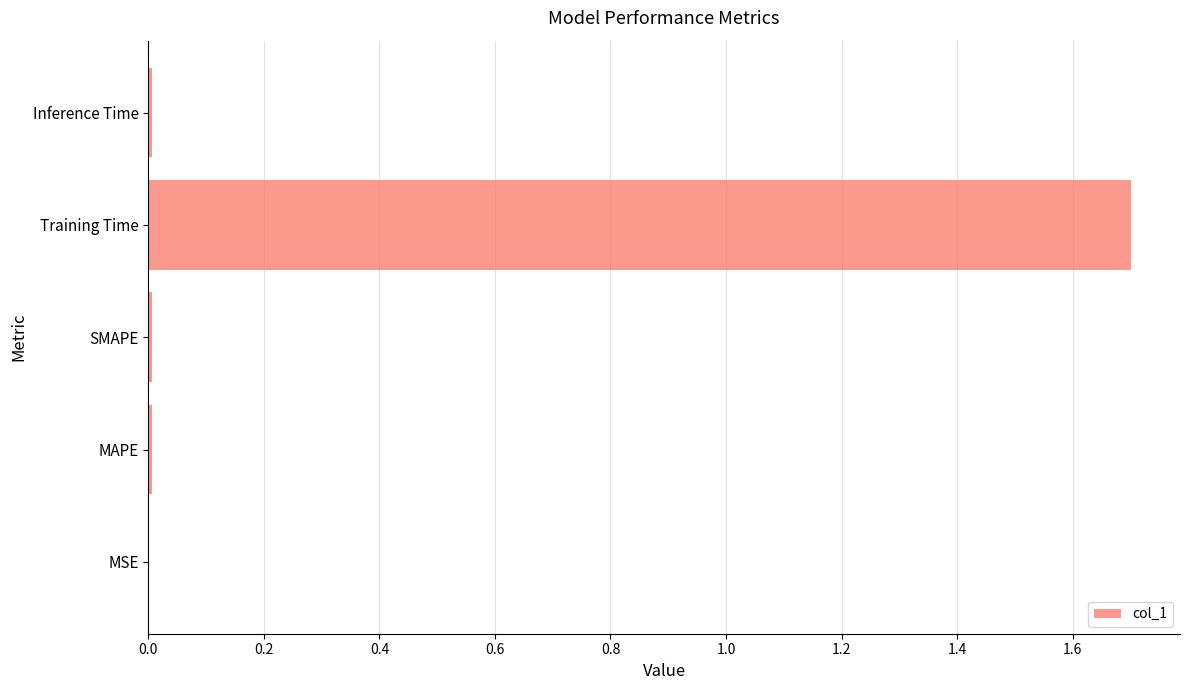

What is the average value?

0.3